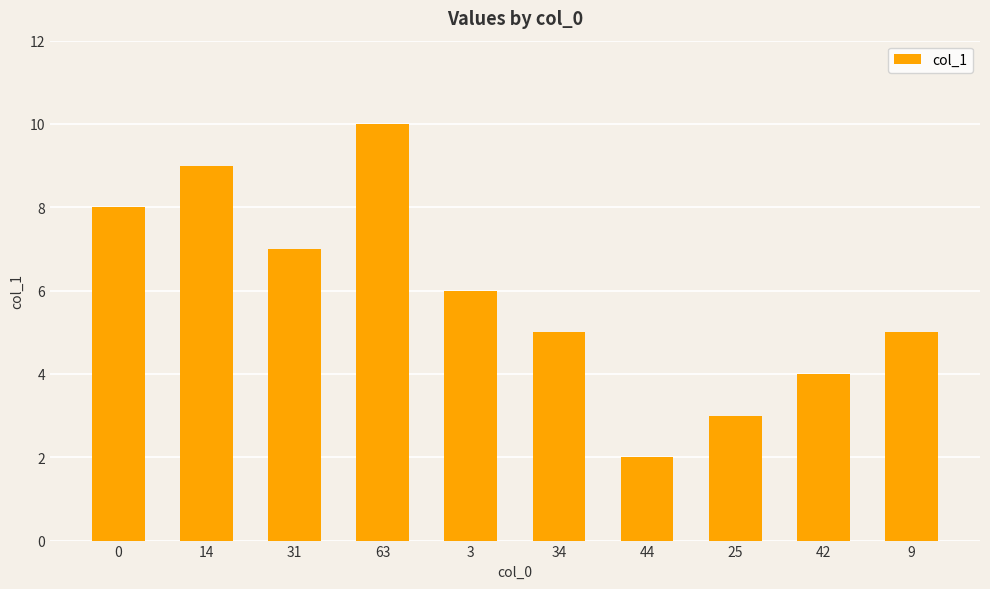

Reading left to right, list all the values displayed in this chart.

0=8.0	14=9.0	31=7.0	63=10.0	3=6.0	34=5.0	44=2.0	25=3.0	42=4.0	9=5.0